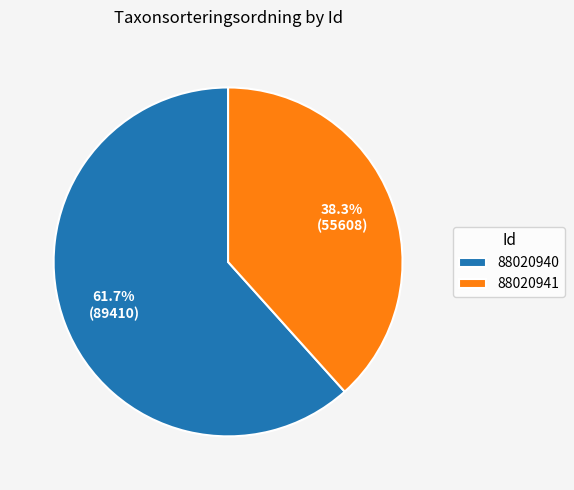

Is it true that 88020940 is 74% of the pie?

False